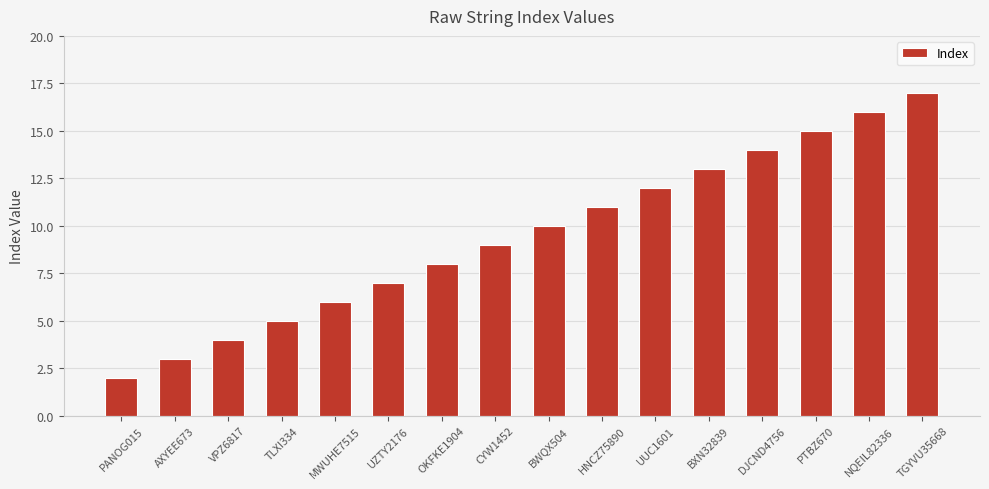

What is the label of the 10th bar from the left?

HNCZ75890